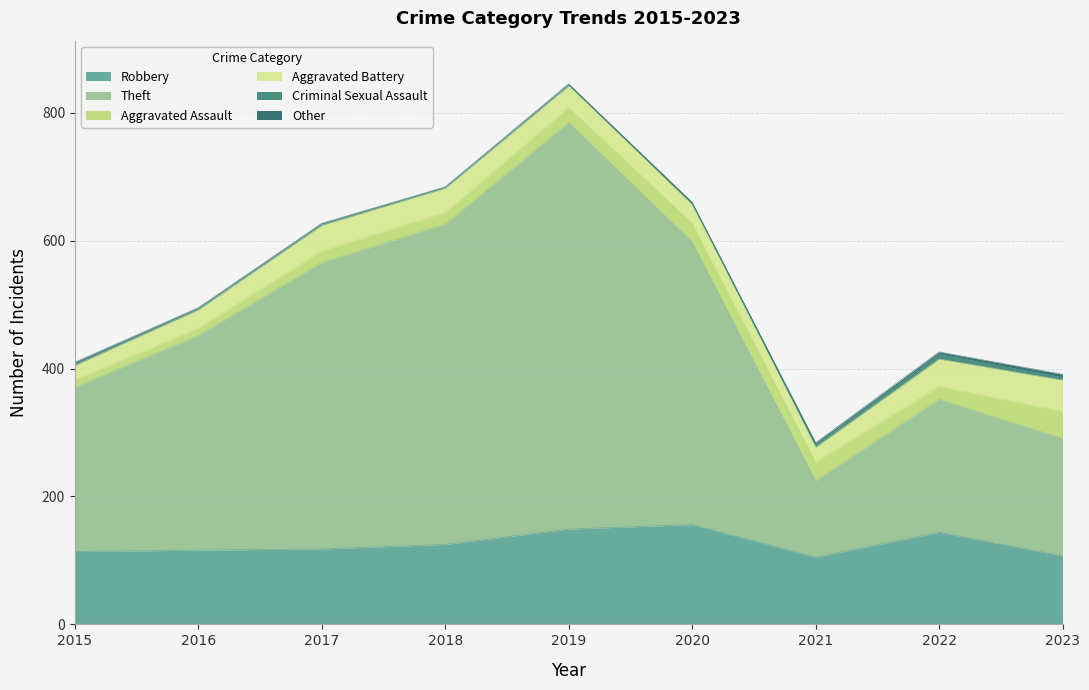

At which label is Aggravated Battery closest to 36?

2018